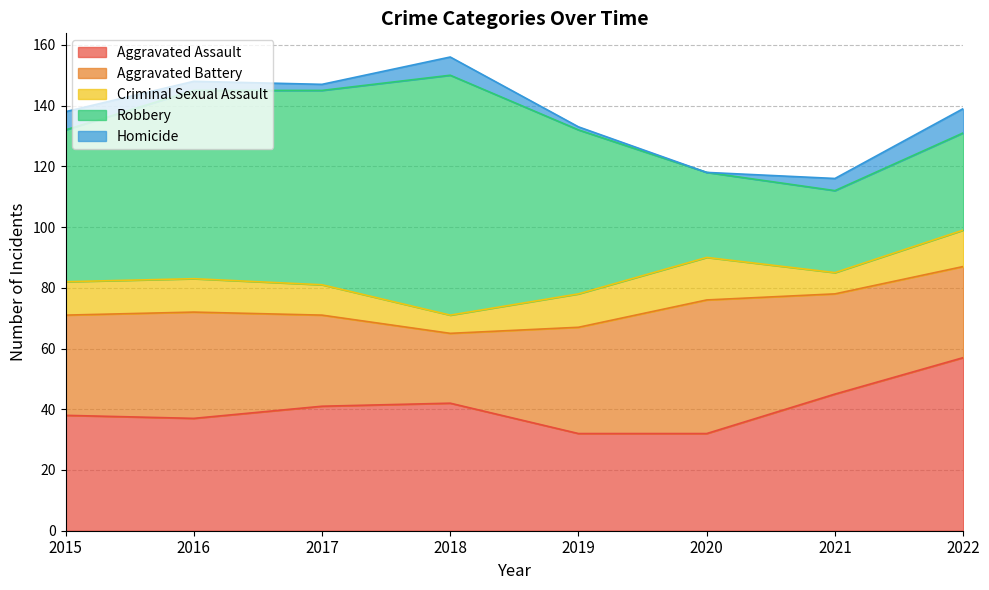

Which category has the lowest value across all series?

2020